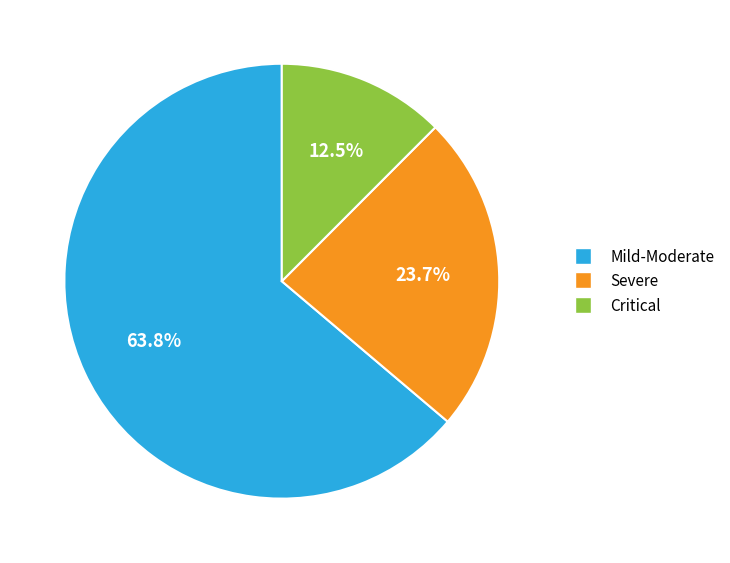

Does any single category account for the majority?

Yes